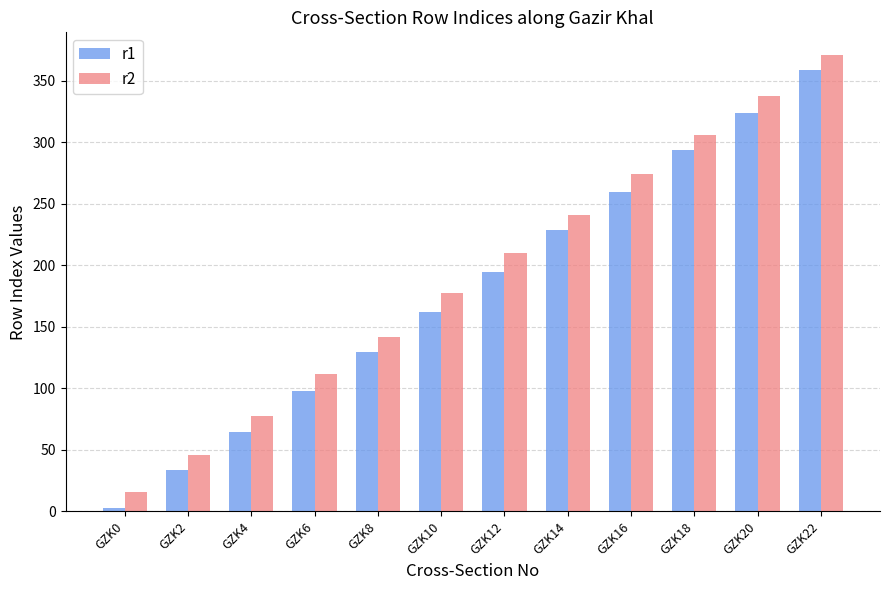

What is the maximum value shown in the chart?

371